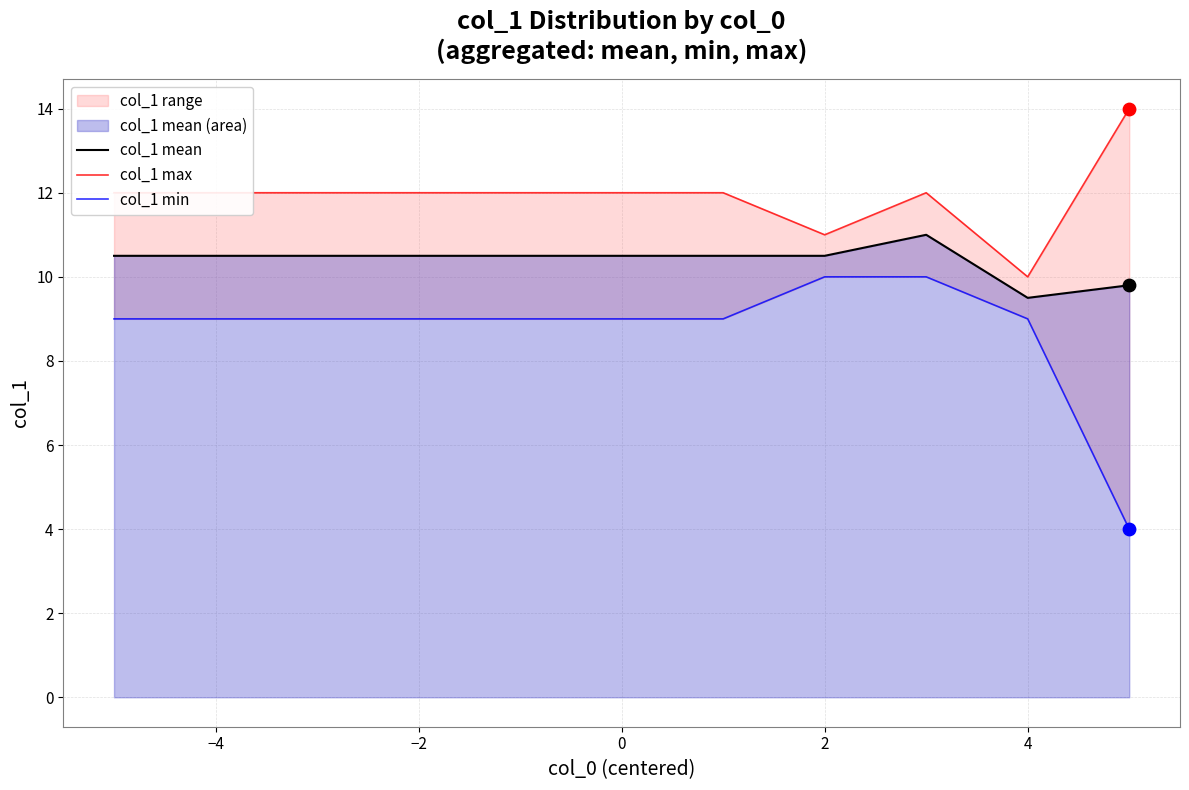

The value of col_1 mean at −2 is 18.2. True or false?

False